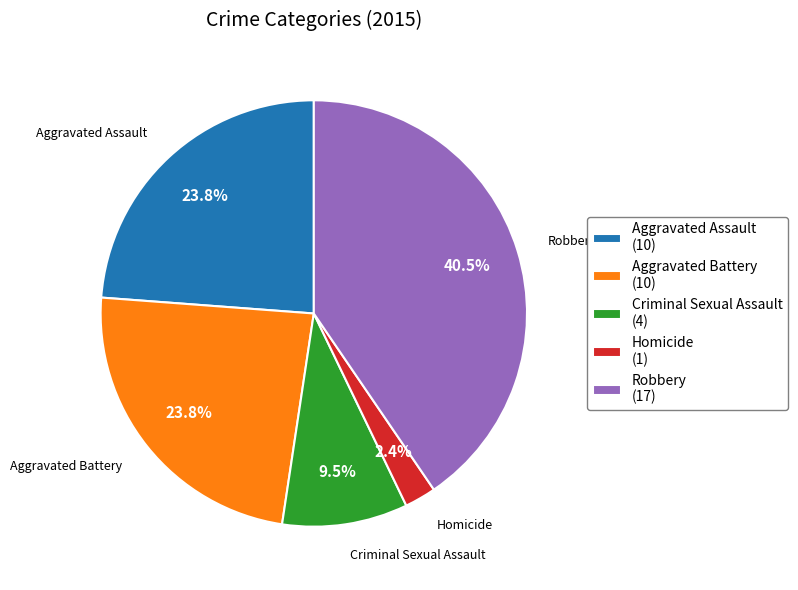

How many slices are in this pie chart?

5